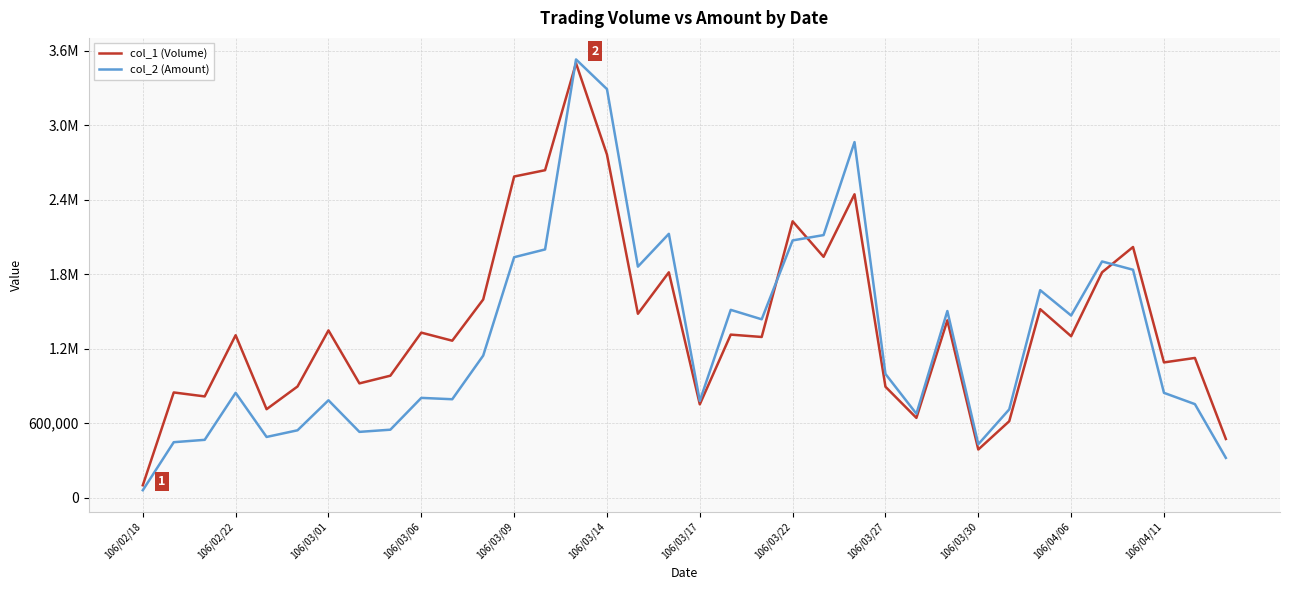

At which category is the sum across all series the highest?

14